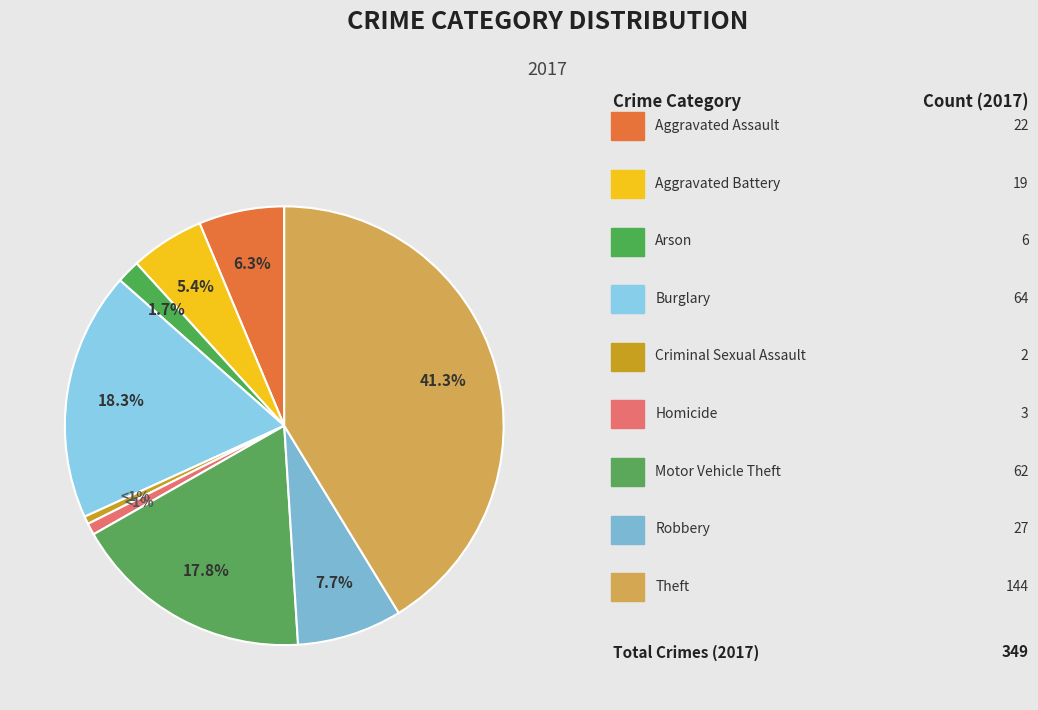

To the nearest percent, what is the difference between the largest and smallest slice percentages?

41%